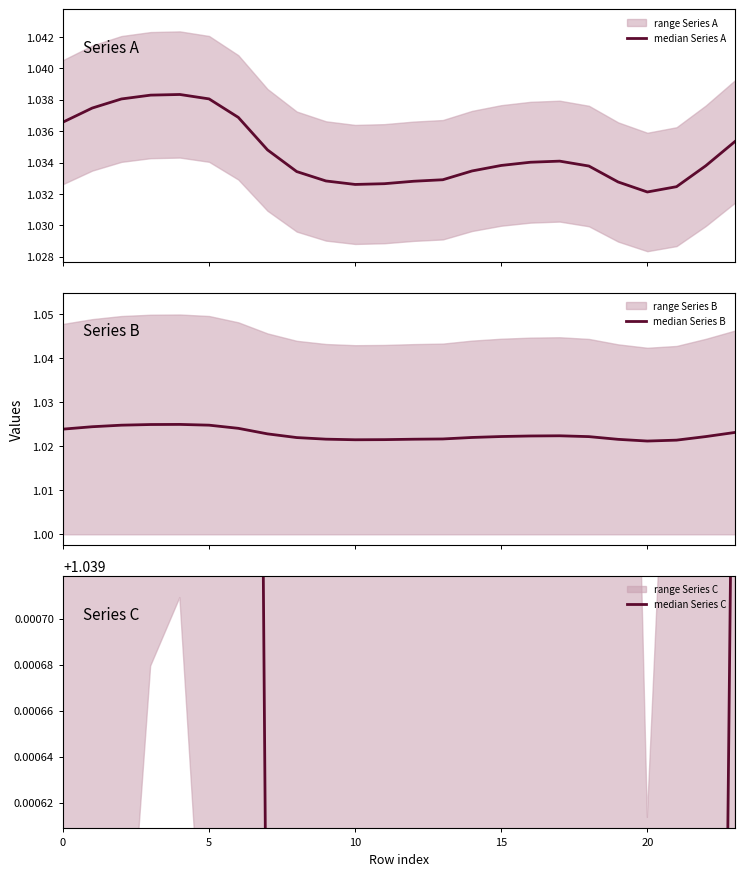

True or false: median Series C and median Series A cross at least once.

False